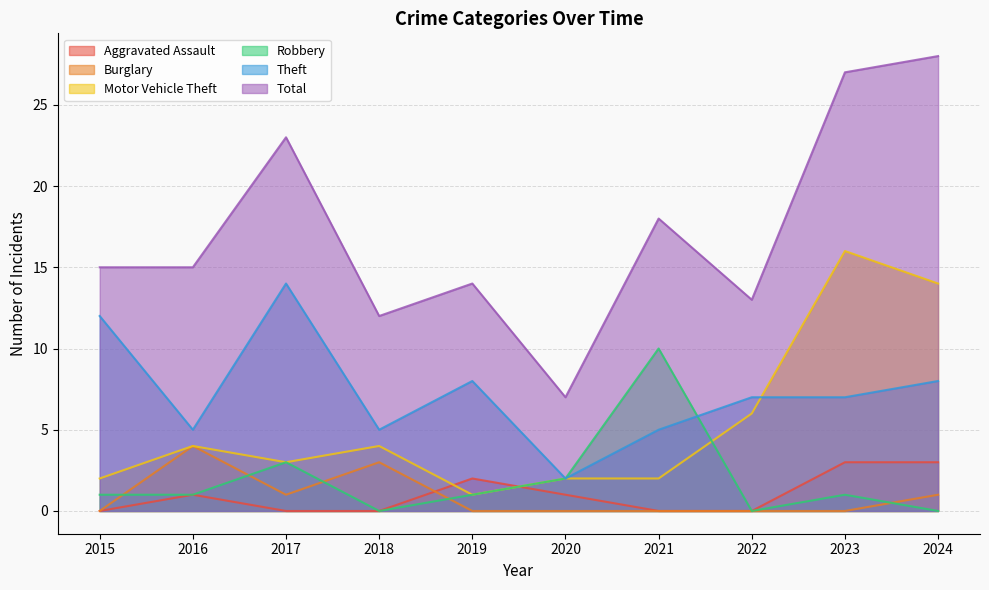

What is the value of the Burglary point at the 10th from the left?

1